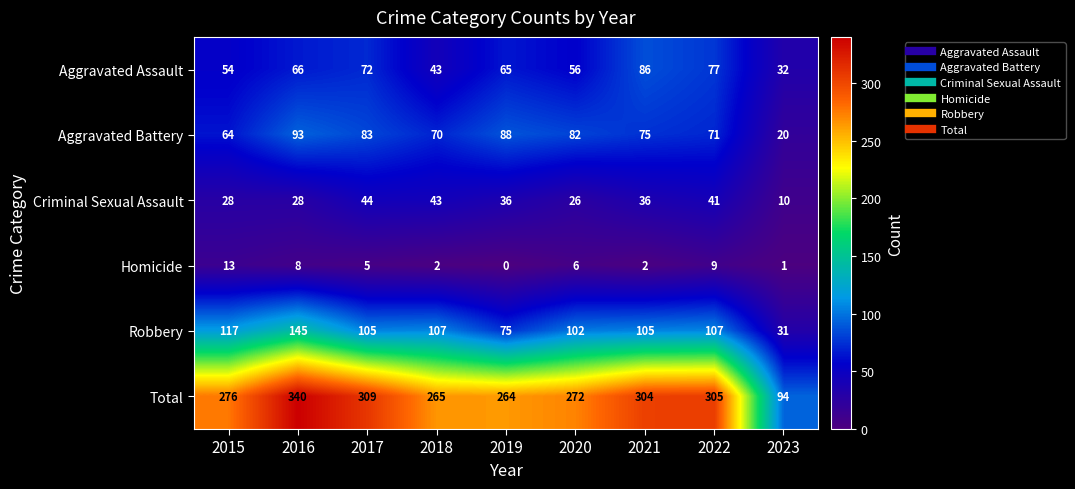

What is the maximum value for Criminal Sexual Assault?

44